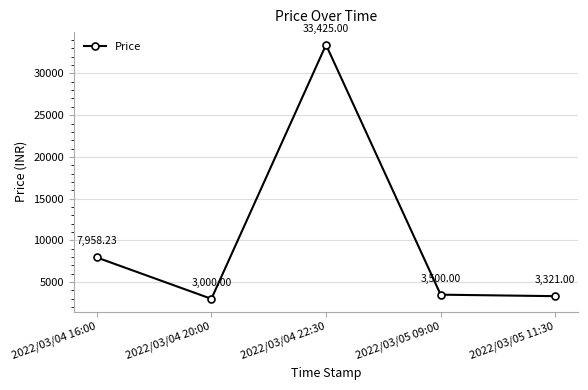

True or false: the data shows 7958.2 at 2022/03/04 16:00.

True